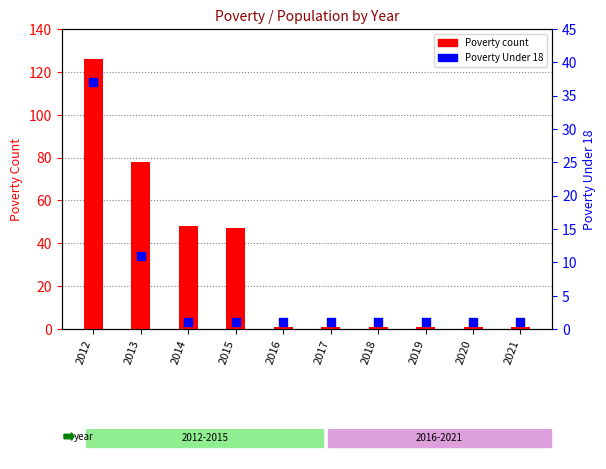

Which series has the widest spread of Y values?

Poverty